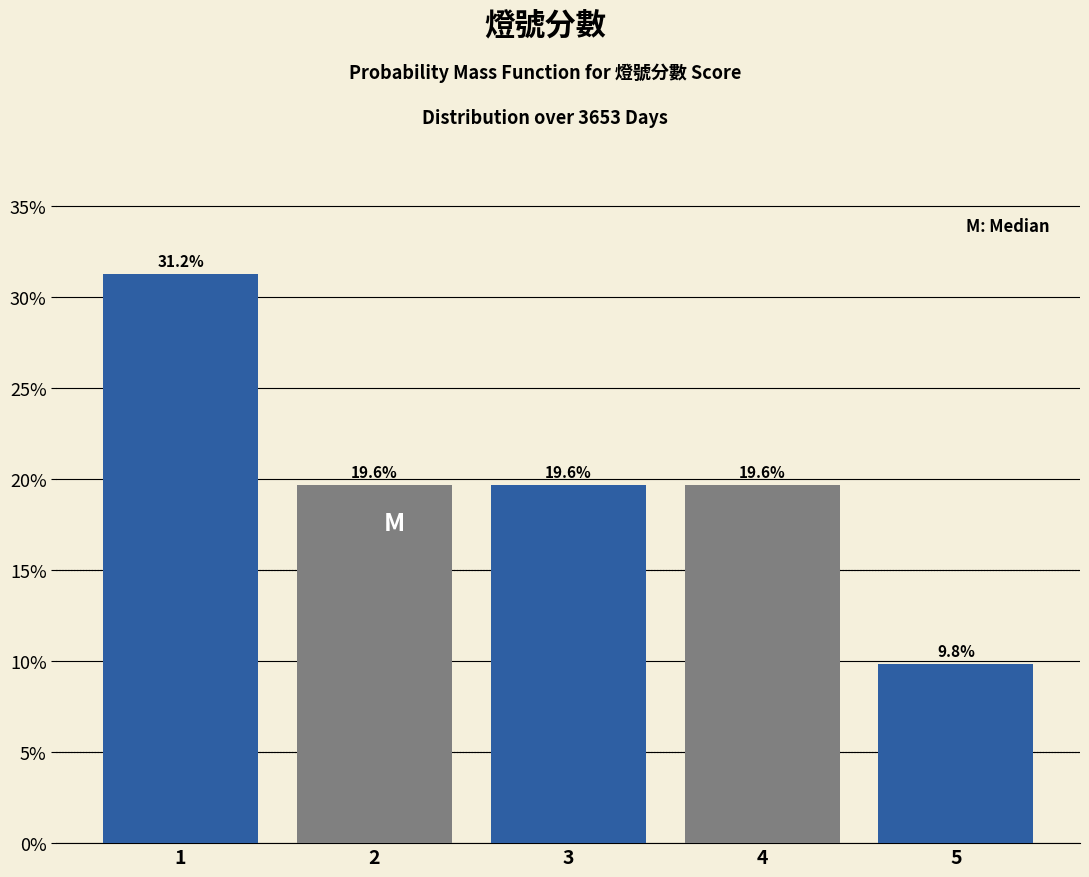

Reading left to right, transcribe this chart: for each bar, give the range it covers on the x-axis and its height.

0.5 to 1.5: 31.2
1.5 to 2.5: 19.6
2.5 to 3.5: 19.6
3.5 to 4.5: 19.6
4.5 to 5.5: 9.8